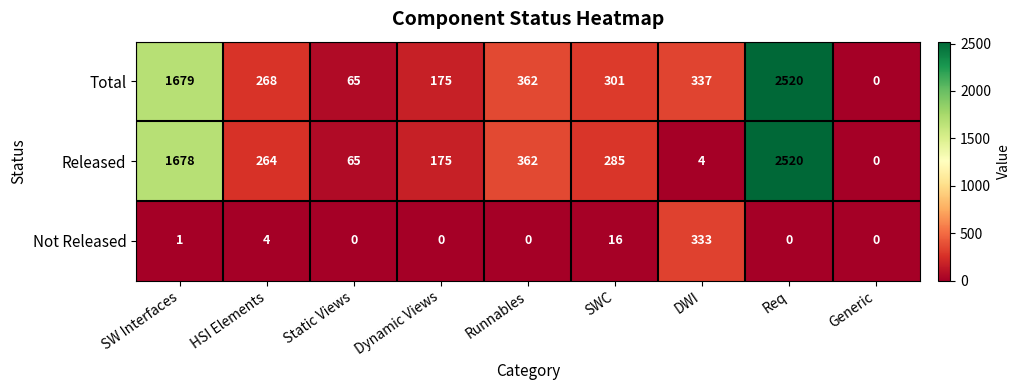

What is the approximate value of Total at DWI?

337